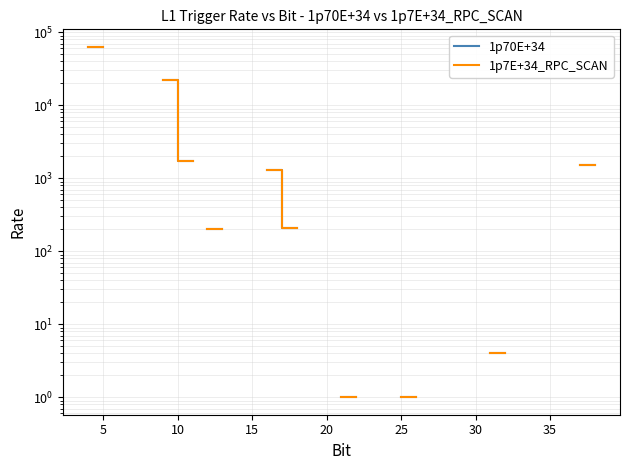

True or false: 1p70E+34 and 1p7E+34_RPC_SCAN intersect in this chart.

False